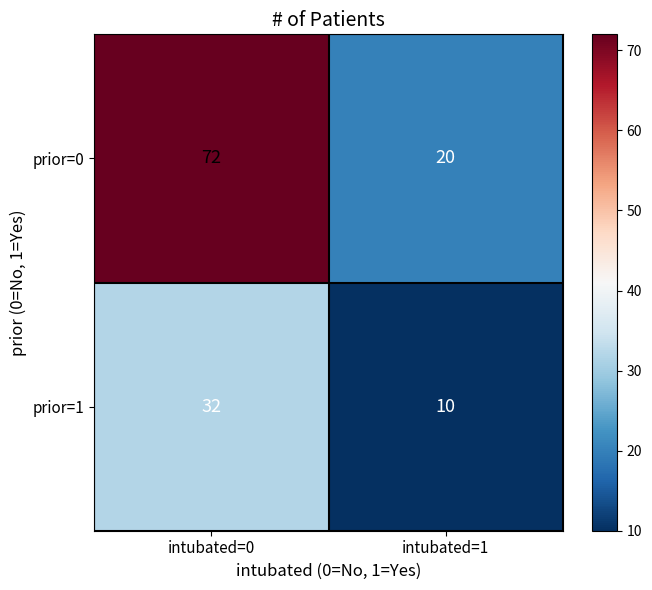

What is the difference between the highest and lowest values at intubated=0?

40